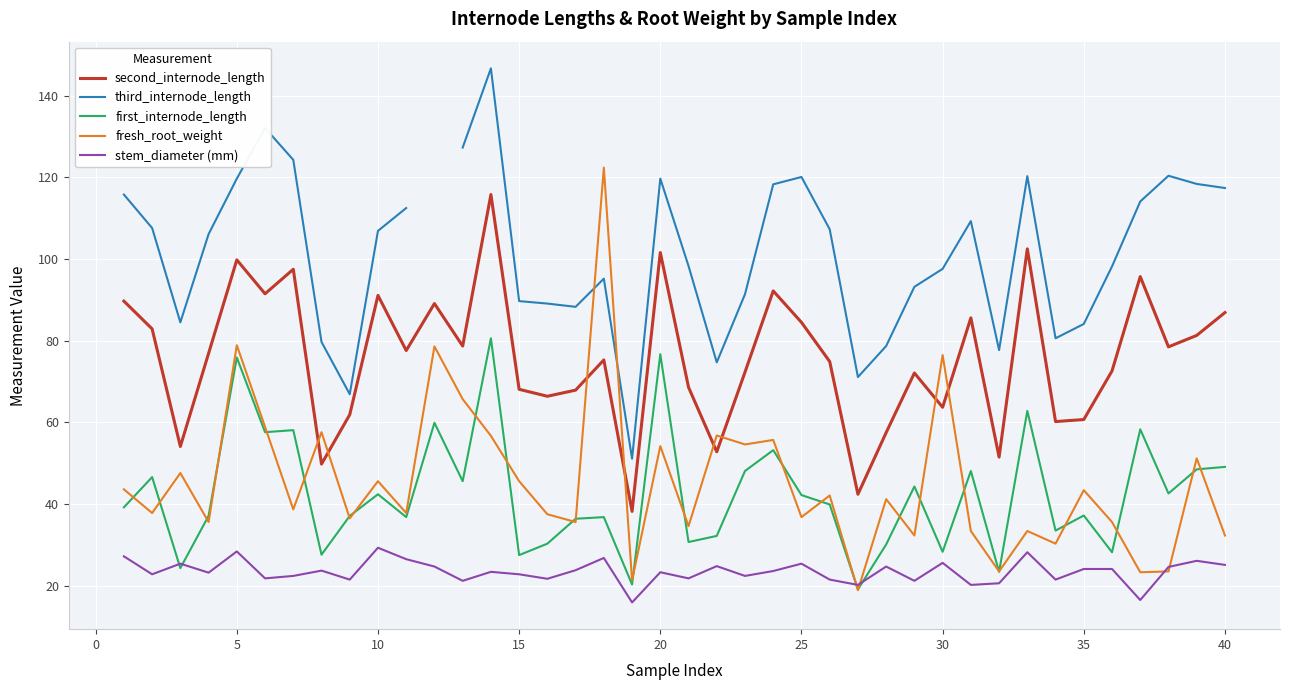

True or false: second_internode_length and first_internode_length cross at least once.

False